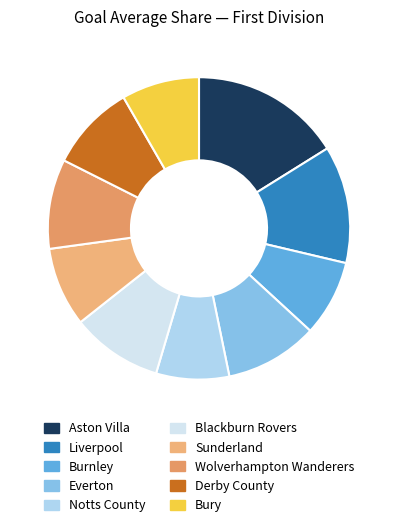

How many segments does this pie chart have?

10